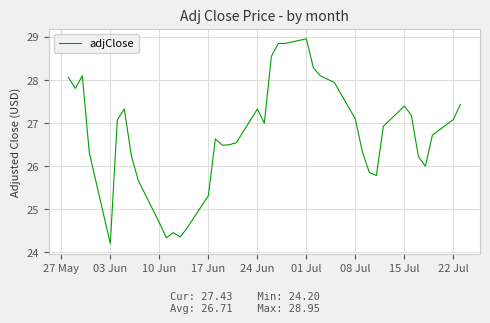

What is the greatest value displayed?

29.0